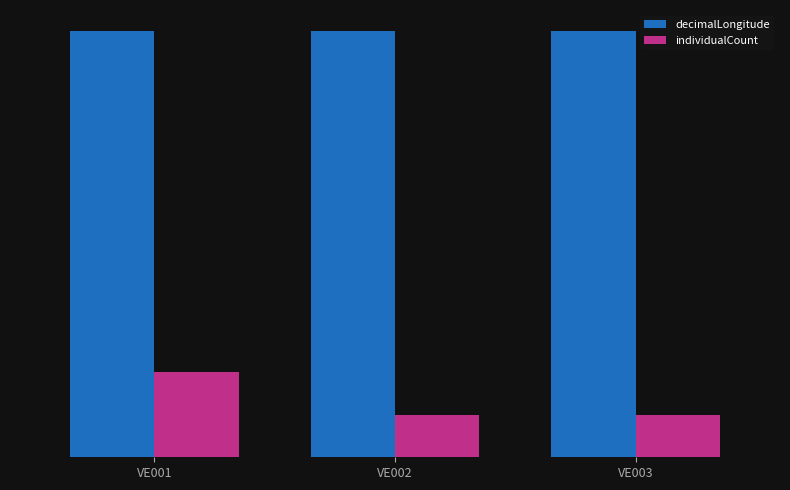

True or false: individualCount has a value of 29 at VE001.

False